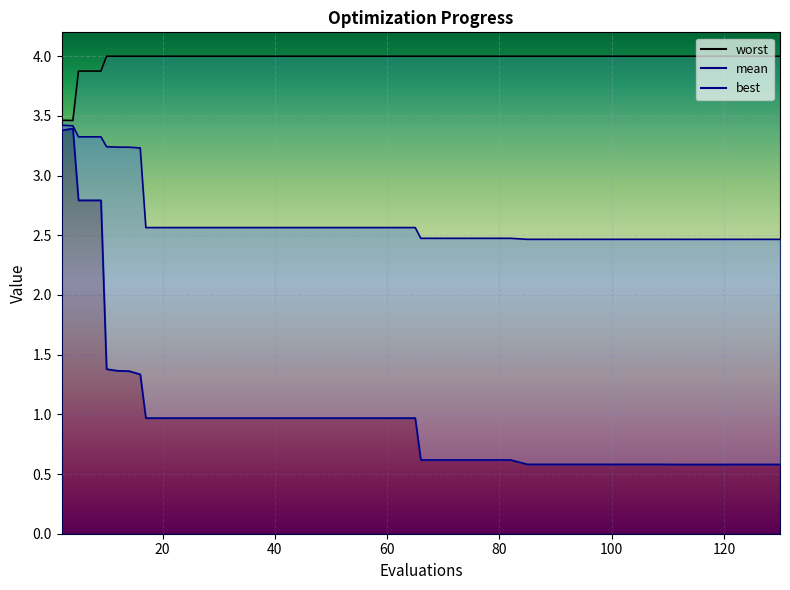

What is the value of the mean point at the 34th from the left?

2.5